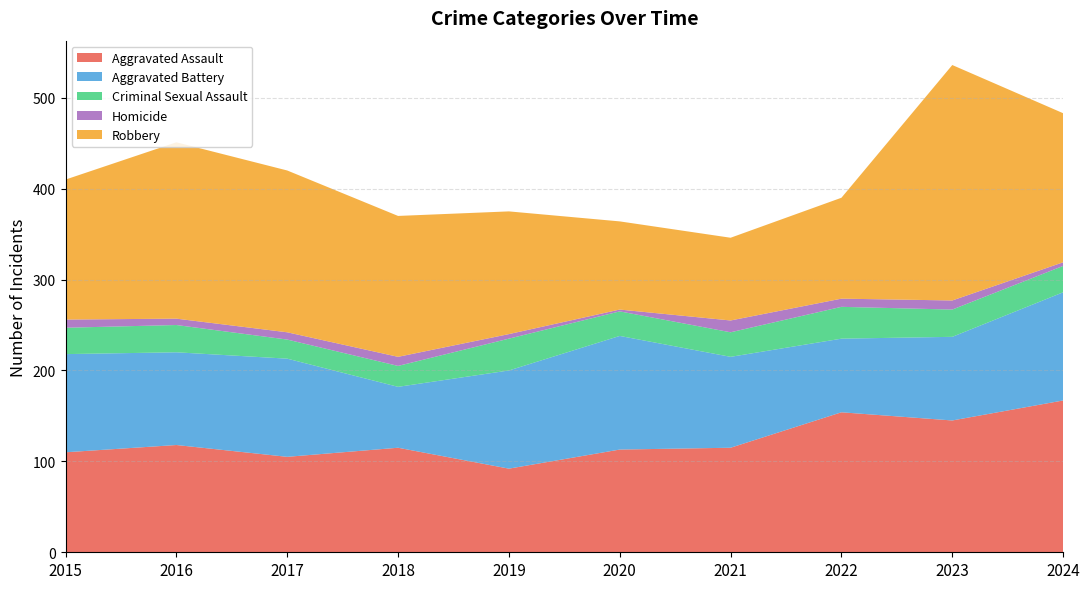

Reading left to right, list all the values displayed in this chart.

Aggravated Assault: 110	118	105	115	92	113	115	154	145	167
Aggravated Battery: 108	102	108	67	108	125	100	81	92	119
Criminal Sexual Assault: 29	30	21	23	35	27	27	35	30	29
Homicide: 9	7	8	10	5	2	13	9	10	4
Robbery: 154	194	178	155	135	97	91	111	259	164